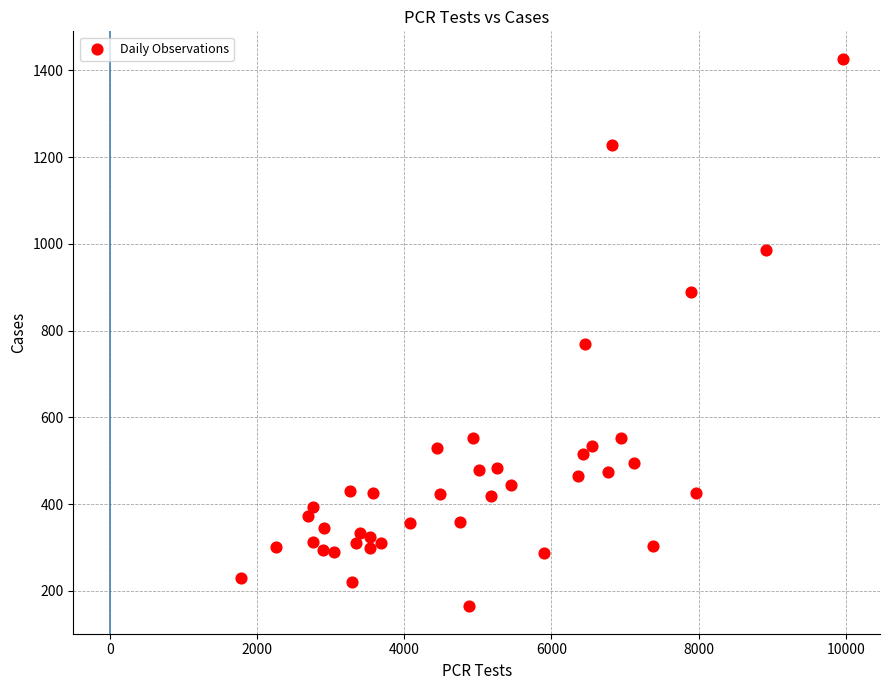

What Y value in the scatter plot is closest to 795?

770